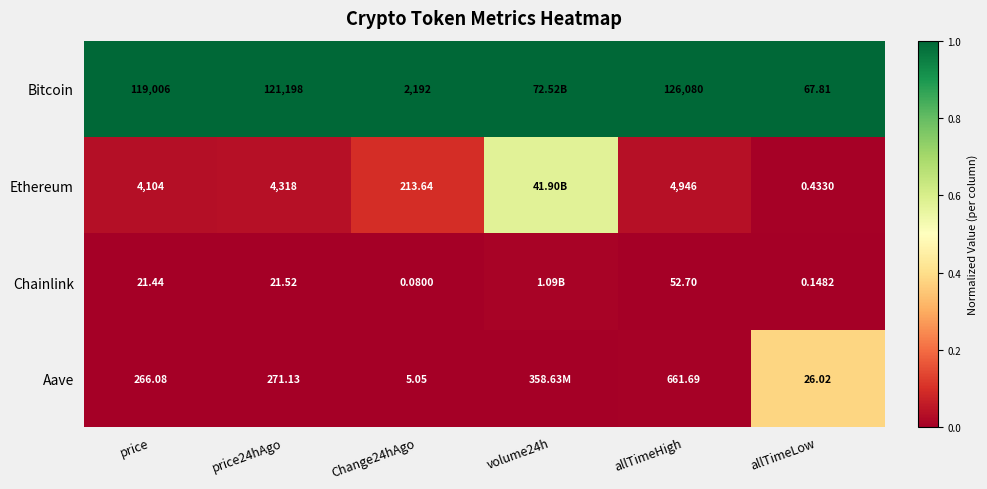

Rank the series at price24hAgo from highest to lowest value.

Bitcoin, Ethereum, Aave, Chainlink